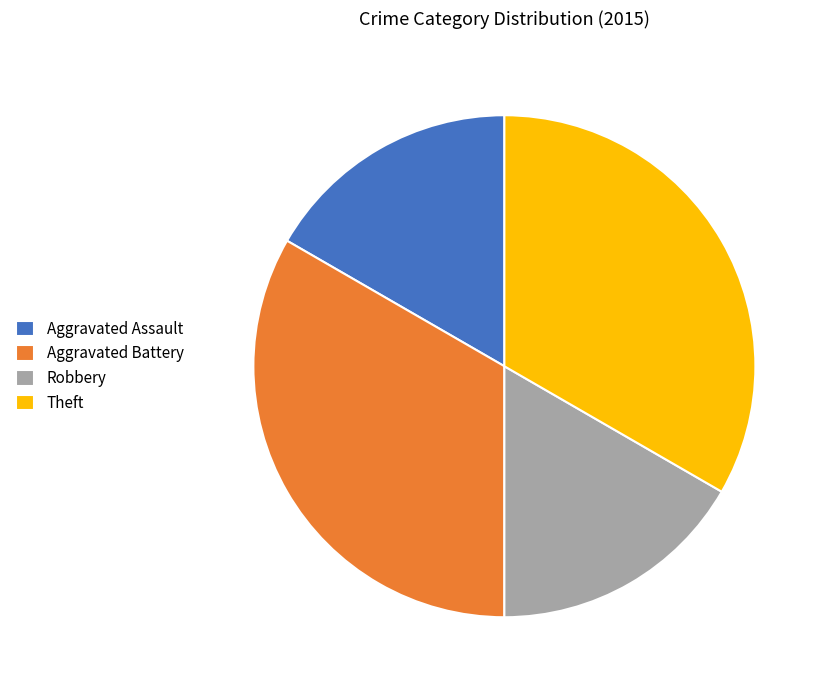

Does Aggravated Assault account for over 50% of the chart?

No